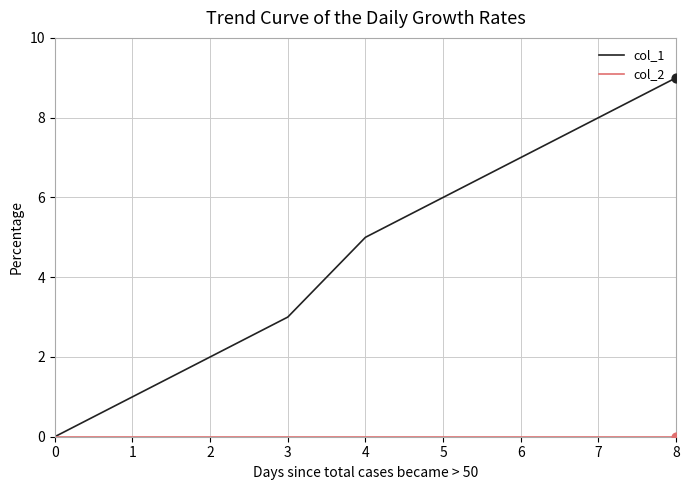

What is the total value across all series at 3?

3